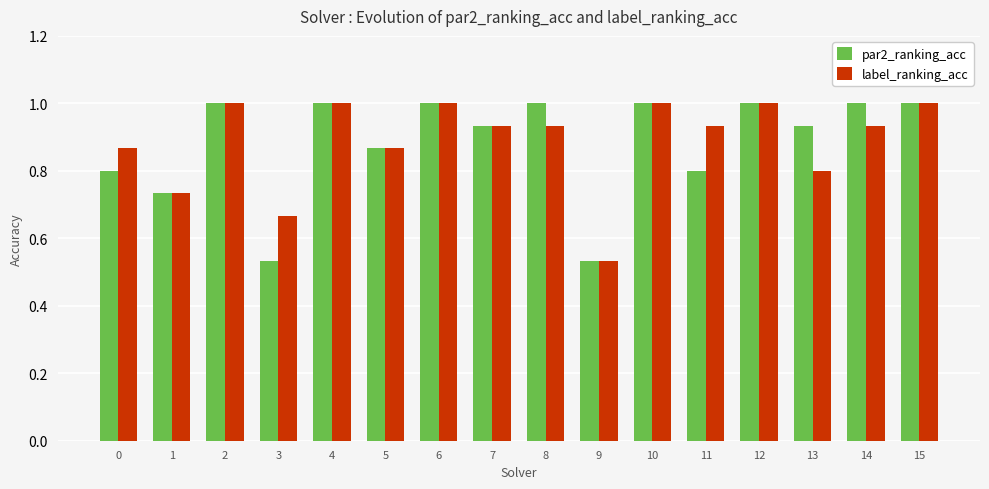

What is the greatest value displayed?

1.0